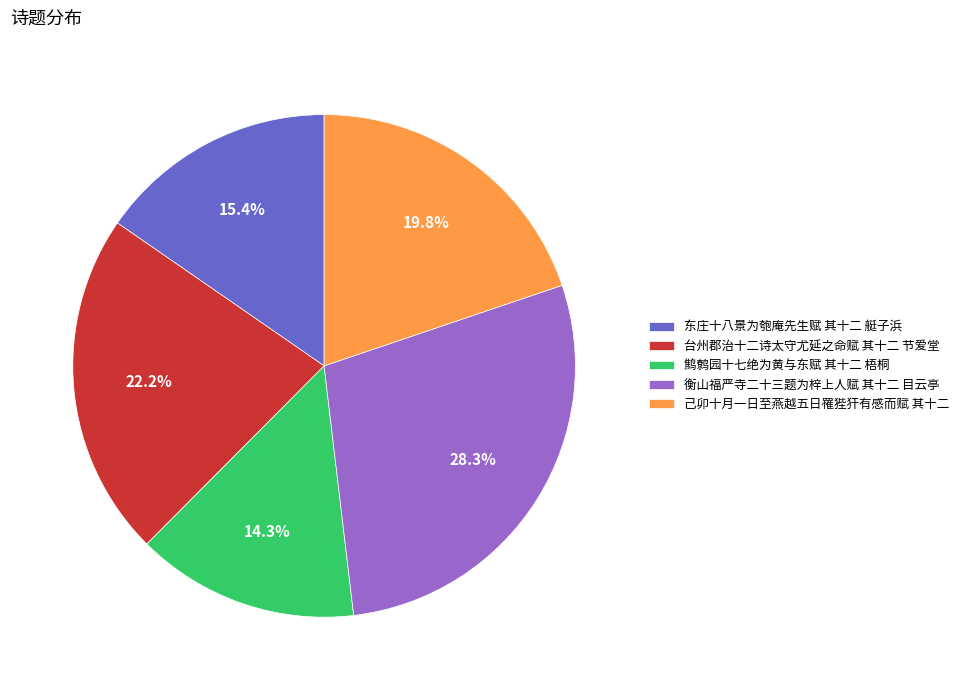

Count the number of slices in the pie.

5